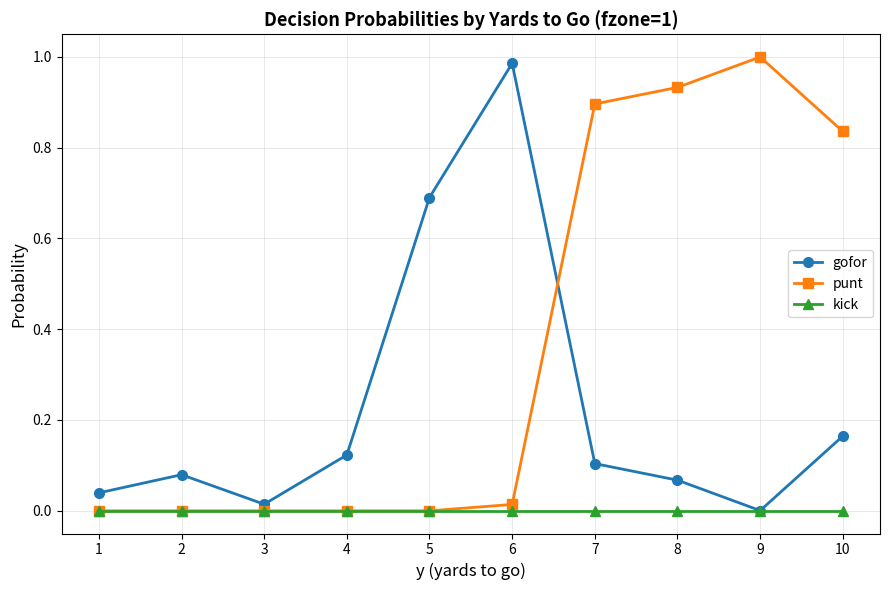

In gofor, how many points are higher than both neighbors (excluding endpoints)?

2